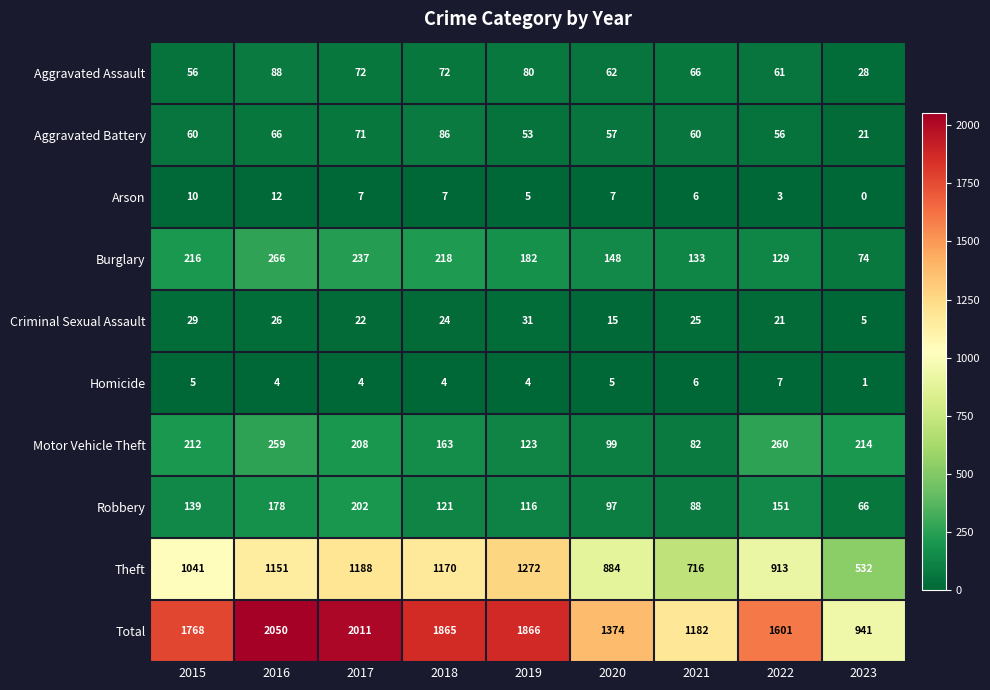

Where is Aggravated Assault nearest to the value 58?

2015